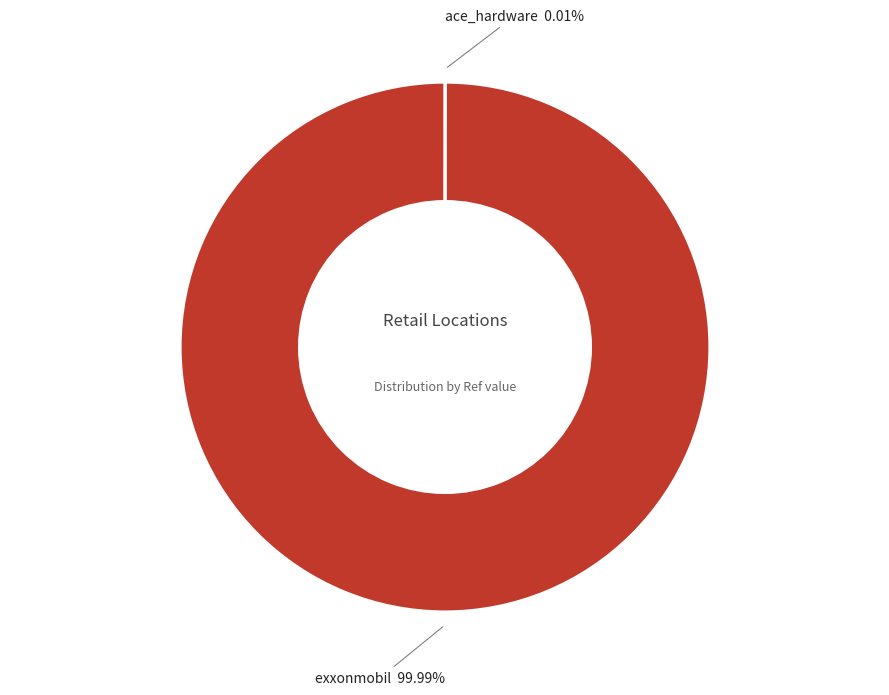

What is the majority slice?

exxonmobil